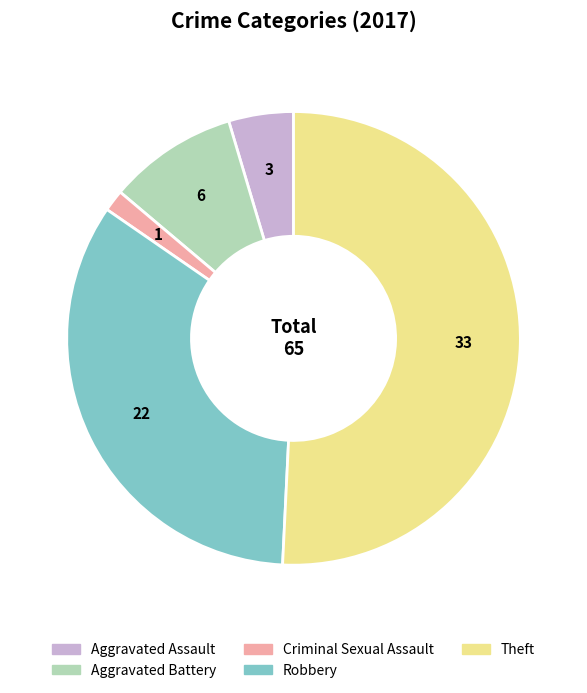

Which category has the smallest portion of the pie?

Criminal Sexual Assault